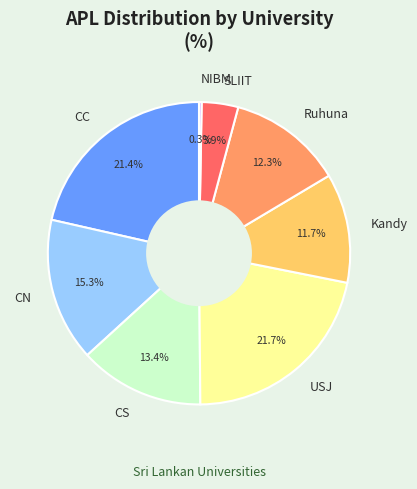

Does any single category account for the majority?

No